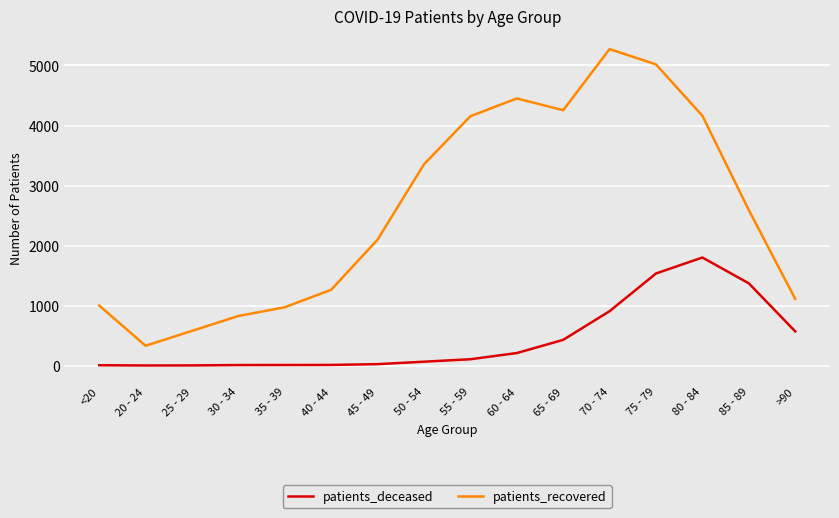

Does the chart have visible grid lines?

Yes